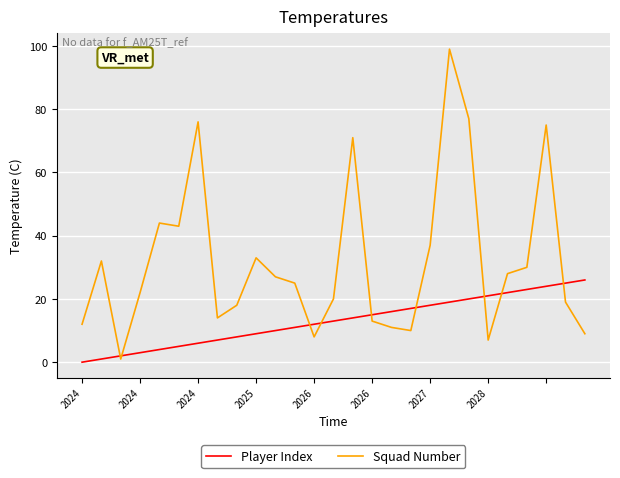

Which series has the largest range (max minus min)?

Squad Number